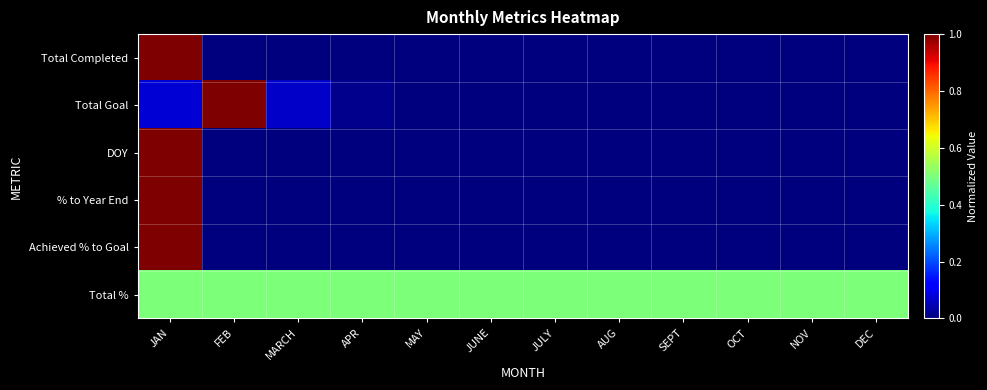

How many distinct data groups are displayed?

6